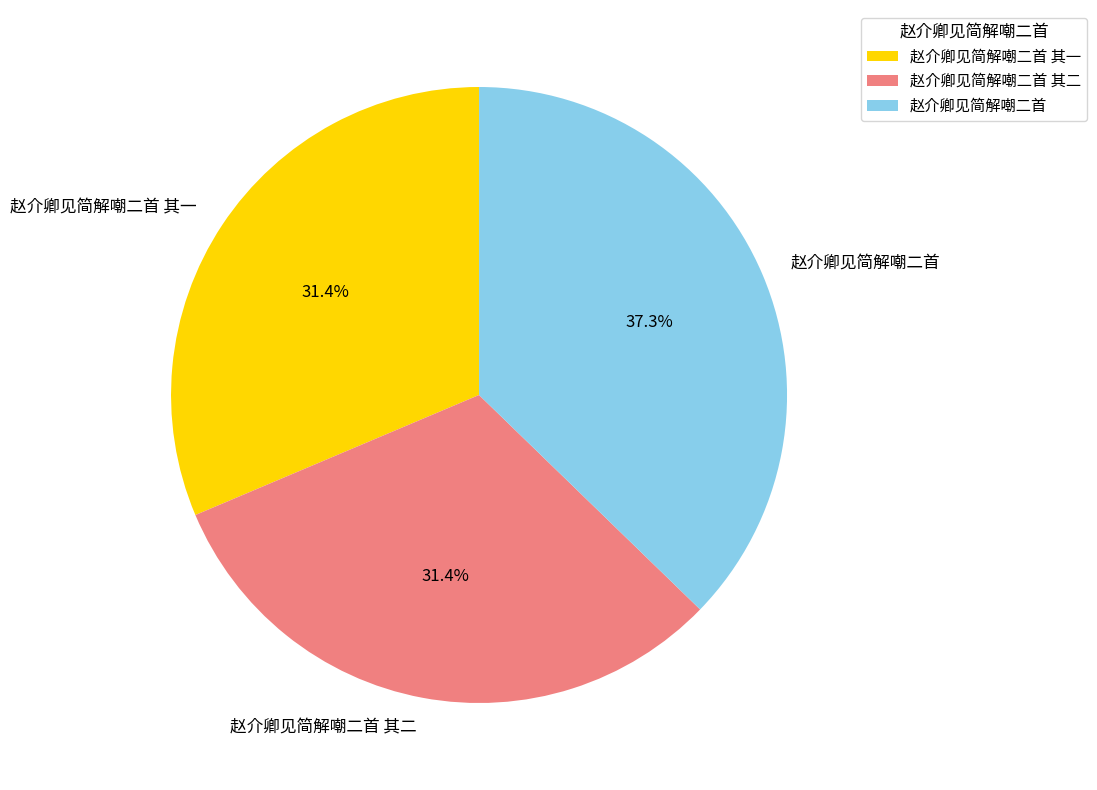

How much of the chart is everything except 赵介卿见简解嘲二首 其二?

68.6%